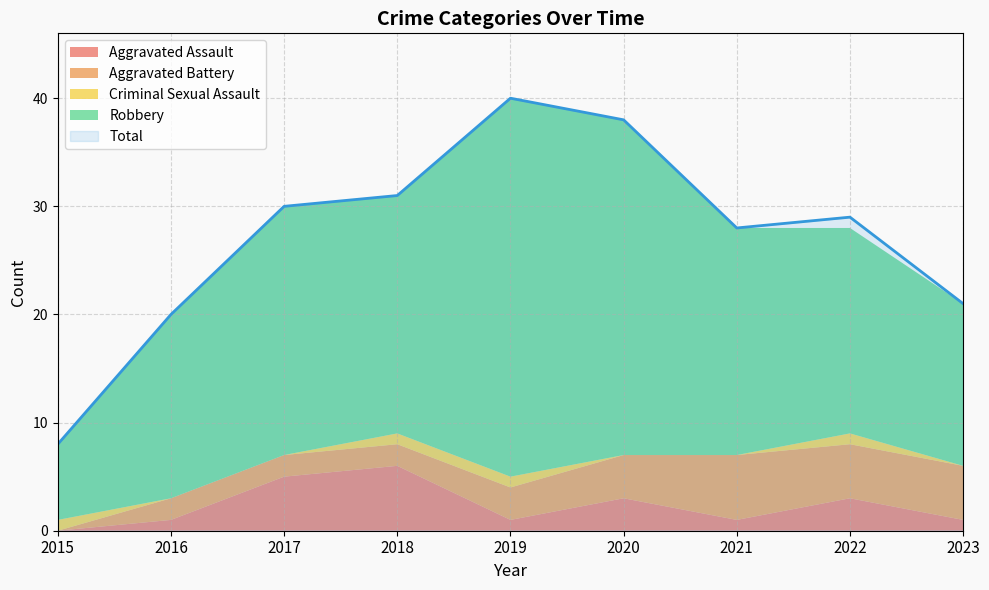

At 2017, list the series in order from largest to smallest.

Total, Robbery, Aggravated Assault, Aggravated Battery, Criminal Sexual Assault